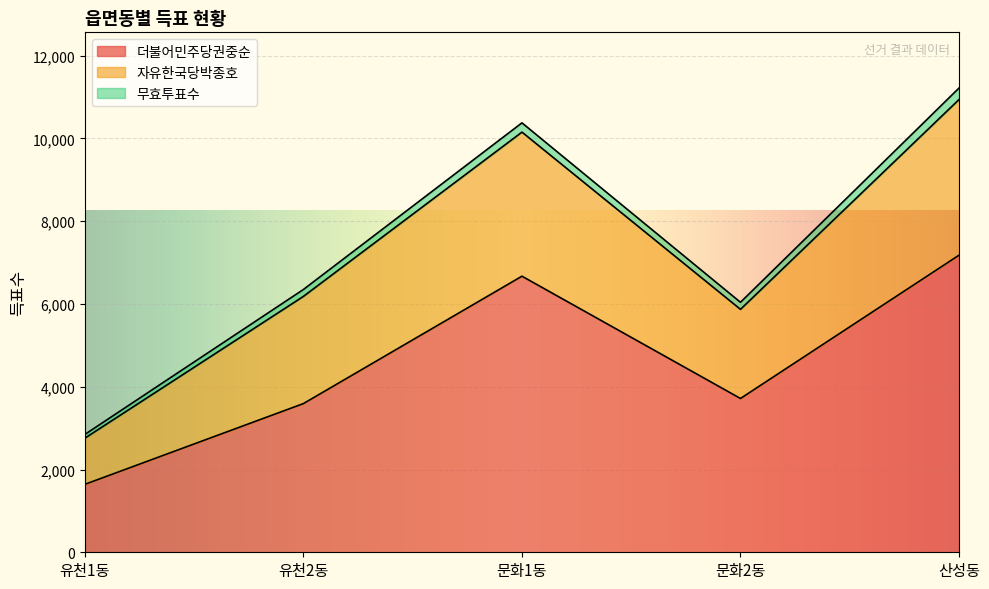

At which category is the sum across all series the highest?

산성동